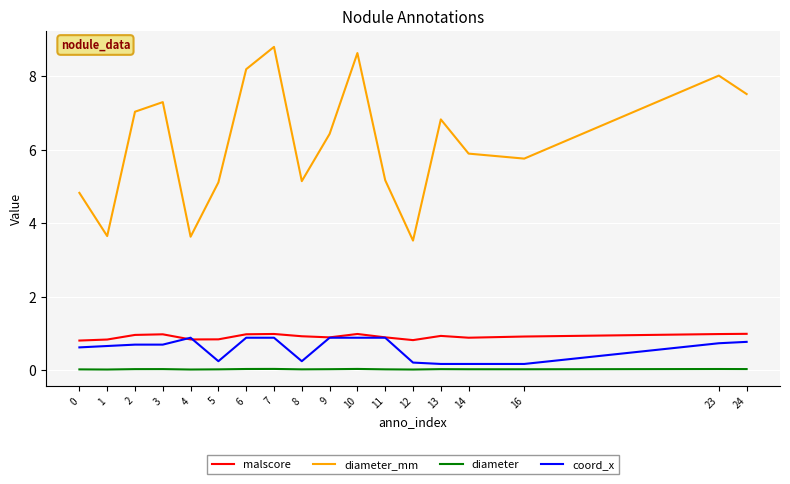

True or false: diameter_mm and coord_x cross at least once.

False